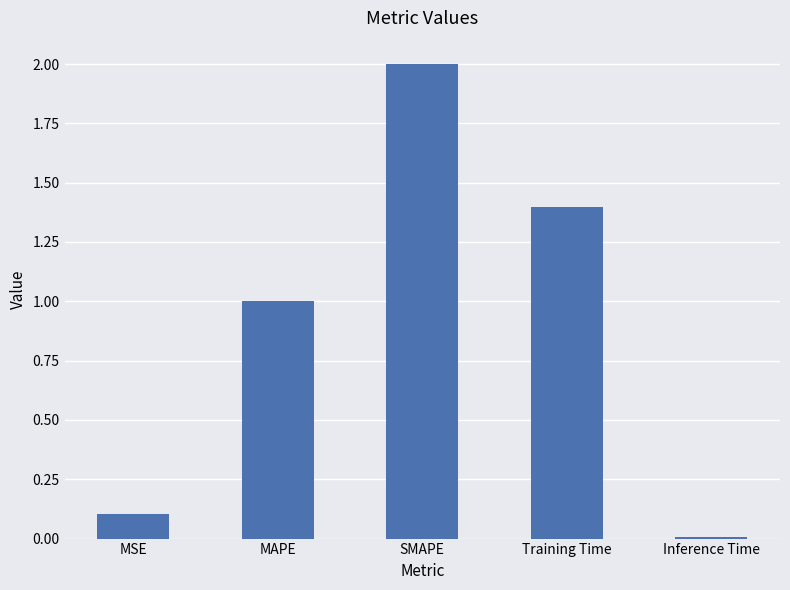

At which label is the value closest to 1?

MAPE